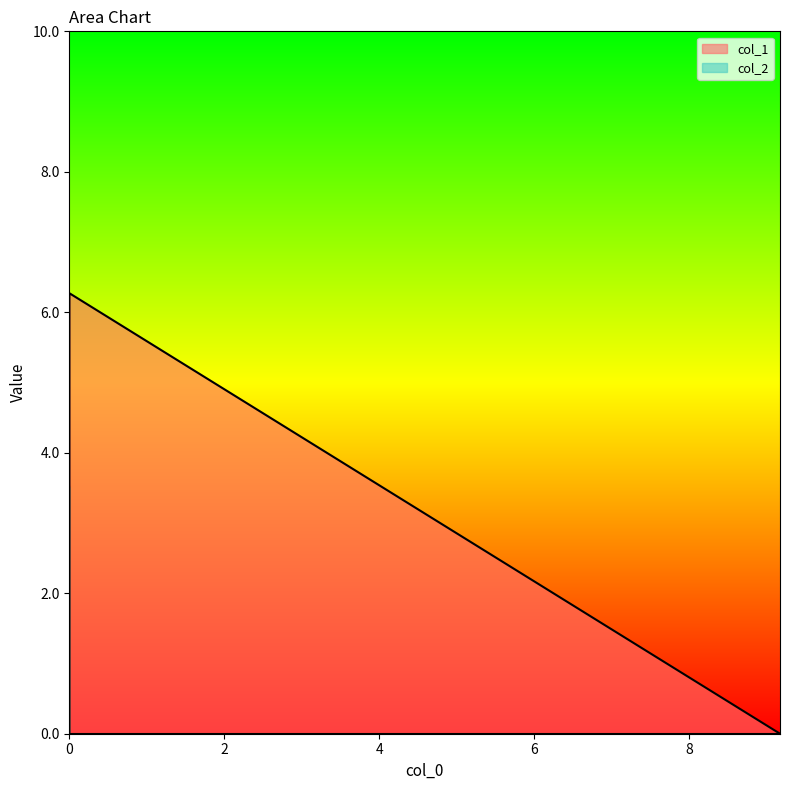

How many values in col_2 are above zero?

1